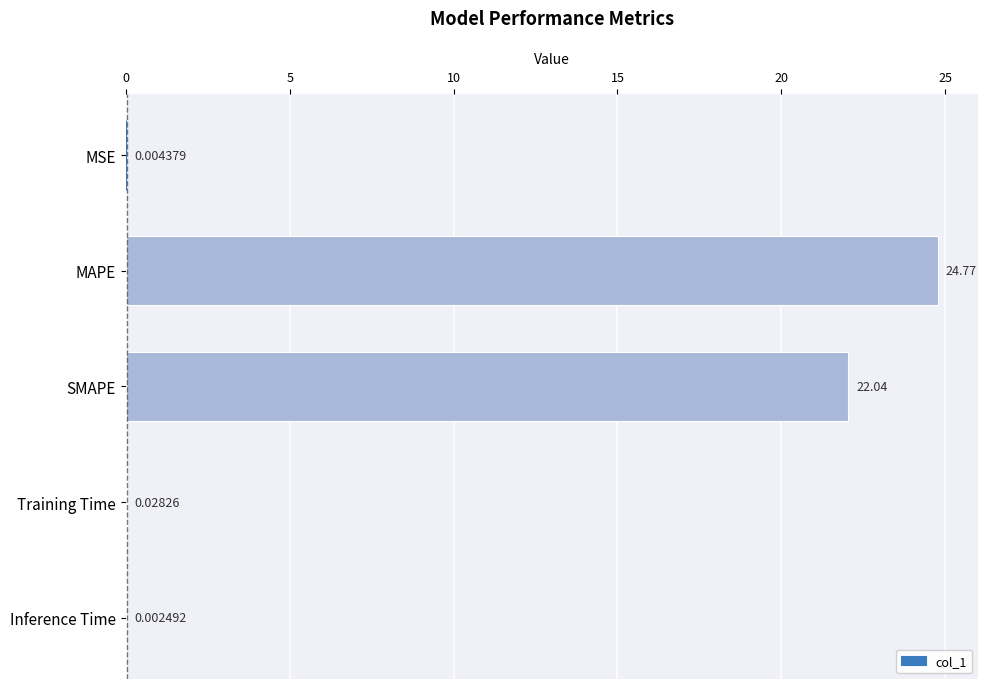

Which category has the highest value across all series?

MAPE